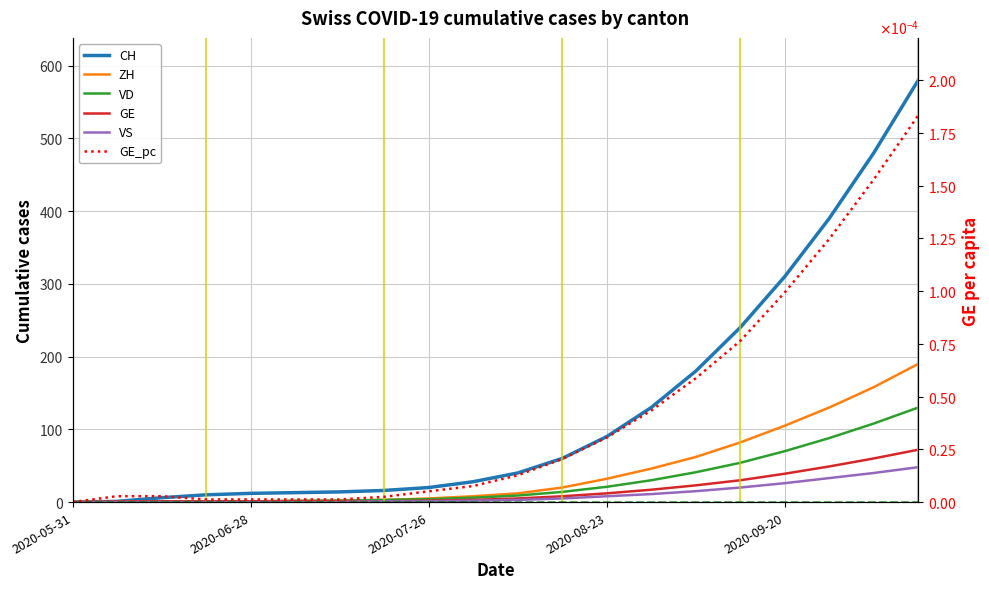

Reading left to right, transcribe all the data shown in this chart.

CH: 0.0	1.0	6.0	10.0	12.0	13.0	14.0	16.0	20.0	28.0	40.0	60.0	90.0	130.0	180.0	240.0	310.0	390.0	480.0	580.0
ZH: 0.0	0.0	1.0	1.0	1.0	1.0	2.0	3.0	5.0	8.0	12.0	20.0	32.0	46.0	62.0	82.0	105.0	130.0	158.0	190.0
VD: 0.0	0.0	1.0	1.0	1.0	2.0	2.0	3.0	4.0	6.0	9.0	14.0	21.0	30.0	41.0	54.0	70.0	88.0	108.0	130.0
GE: 0.0	1.0	1.0	1.0	1.0	1.0	1.0	1.0	2.0	3.0	5.0	8.0	12.0	17.0	23.0	30.0	39.0	49.0	60.0	72.0
VS: 0.0	0.0	0.0	0.0	0.0	0.0	0.0	1.0	1.0	2.0	3.0	5.0	8.0	11.0	15.0	20.0	26.0	33.0	40.0	48.0
GE_pc: 0.0	0.0	0.0	0.0	0.0	0.0	0.0	0.0	0.0	0.0	0.0	0.0	0.0	0.0	0.0	0.0	0.0	0.0	0.0	0.0